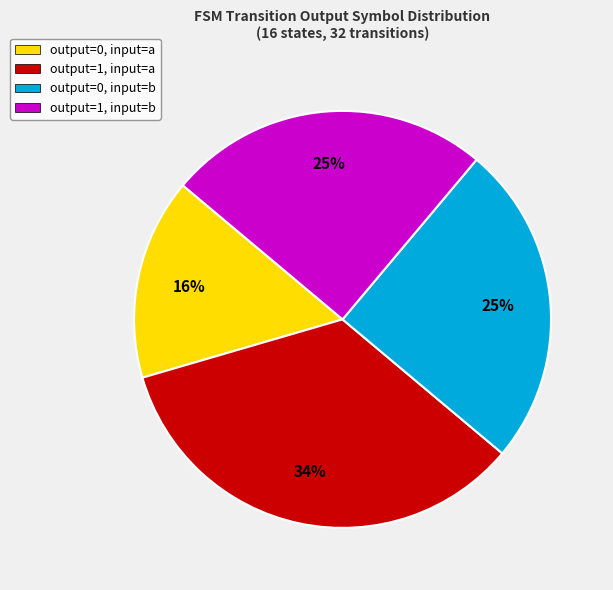

To the nearest percent, what is the average slice percentage?

25%